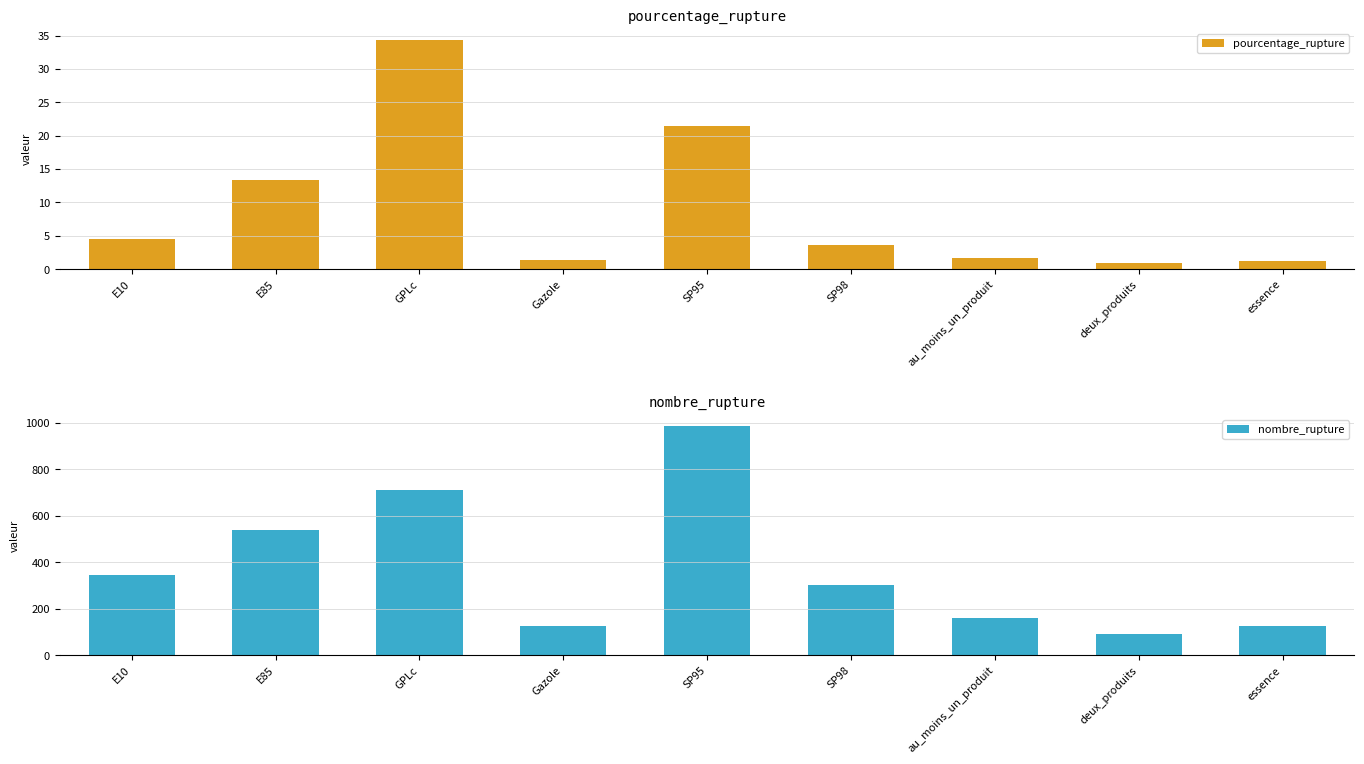

What is the sum of the pourcentage_rupture values at SP95 and E85?

34.8